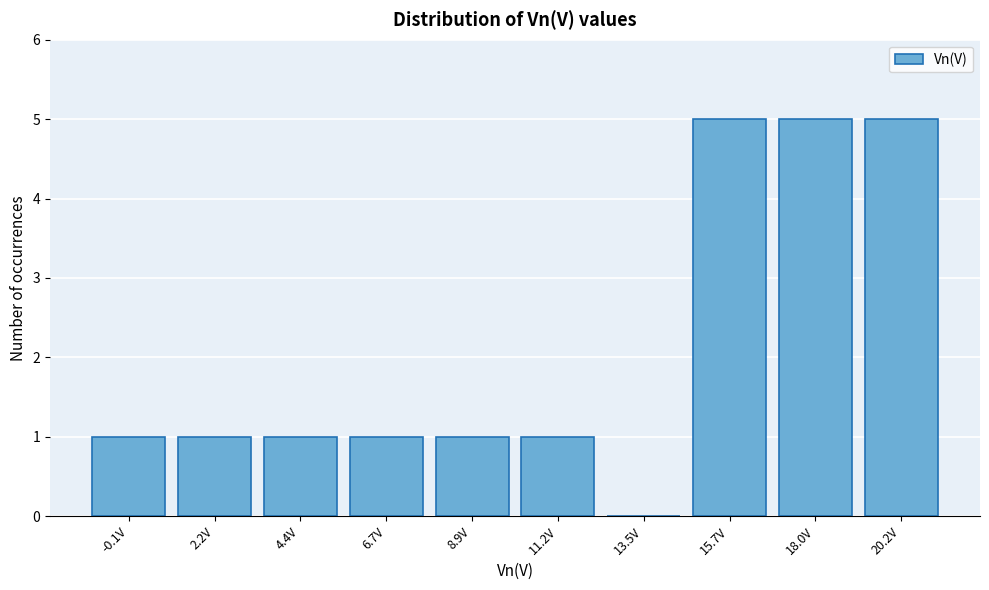

Reading left to right, what are all the values shown in this chart?

-0.1V=1	2.2V=1	4.4V=1	6.7V=1	8.9V=1	11.2V=1	13.5V=0	15.7V=5	18.0V=5	20.2V=5